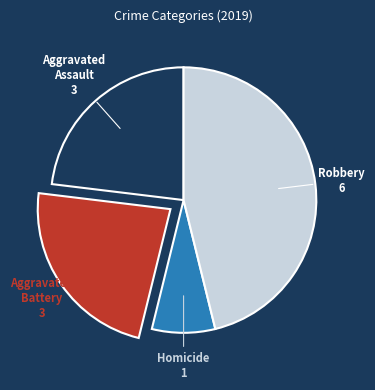

Is there any slice that represents more than half of the pie?

No